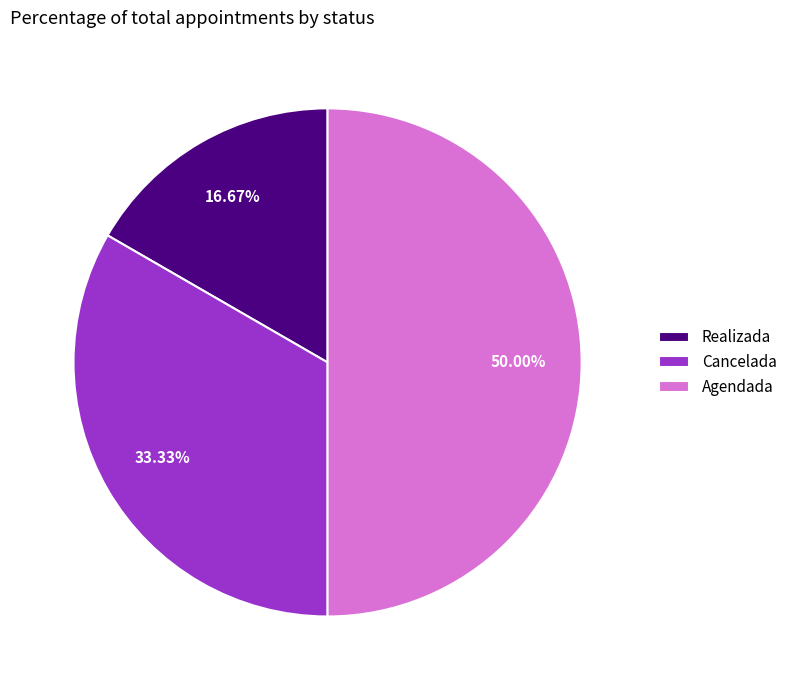

Do Realizada and Agendada together represent more than half of the pie?

Yes